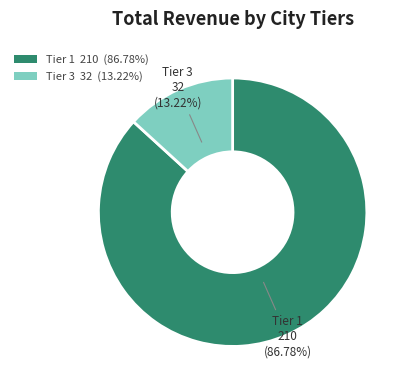

Rank the categories by value from lowest to highest.

Tier 3 32 (13.22%), Tier 1 210 (86.78%)